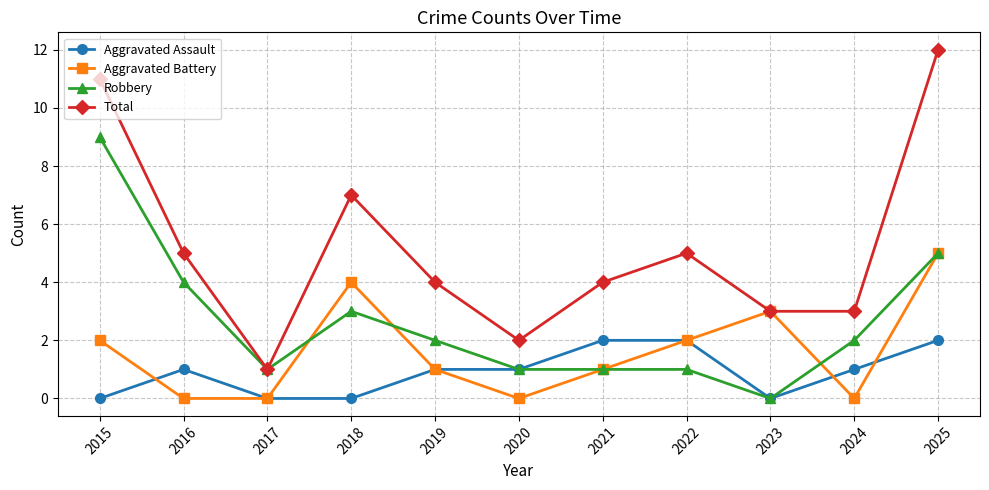

What is the highest value of the Aggravated Battery series?

5